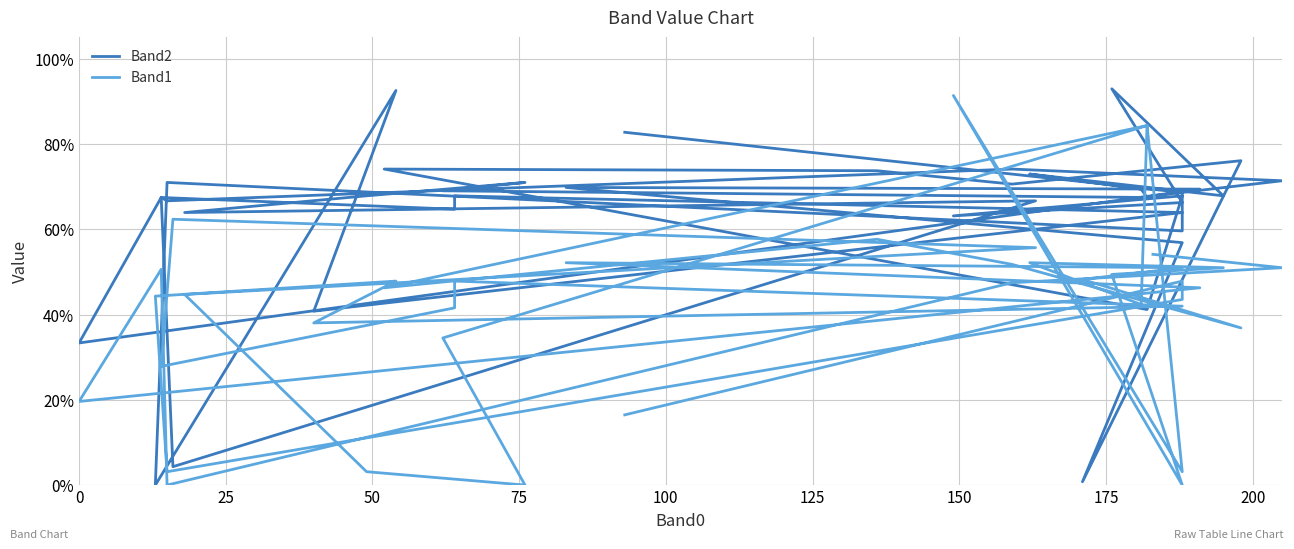

Which series has the largest total across all categories?

Band2